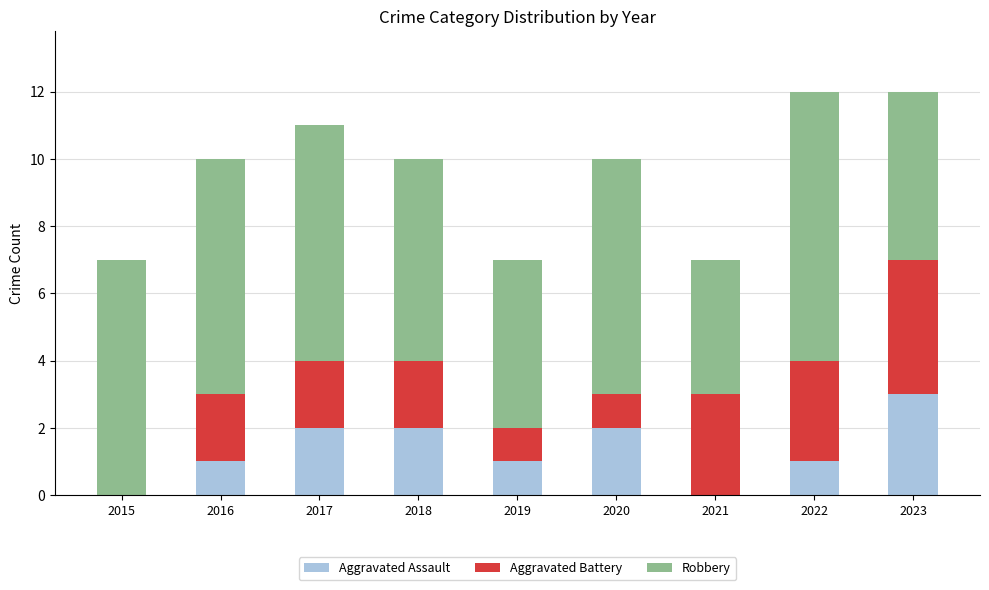

What are all the series names shown in the legend?

Aggravated Assault, Aggravated Battery, Robbery